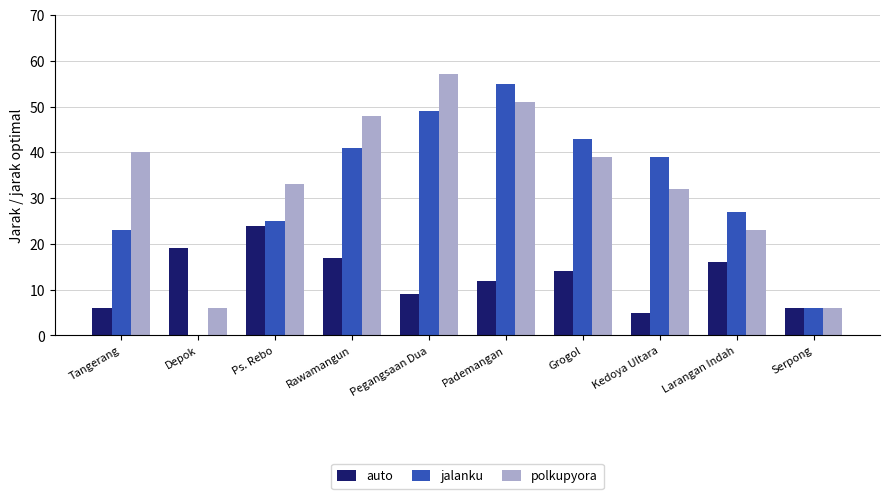

Between Tangerang and Serpong, which series saw the biggest shift?

polkupyora